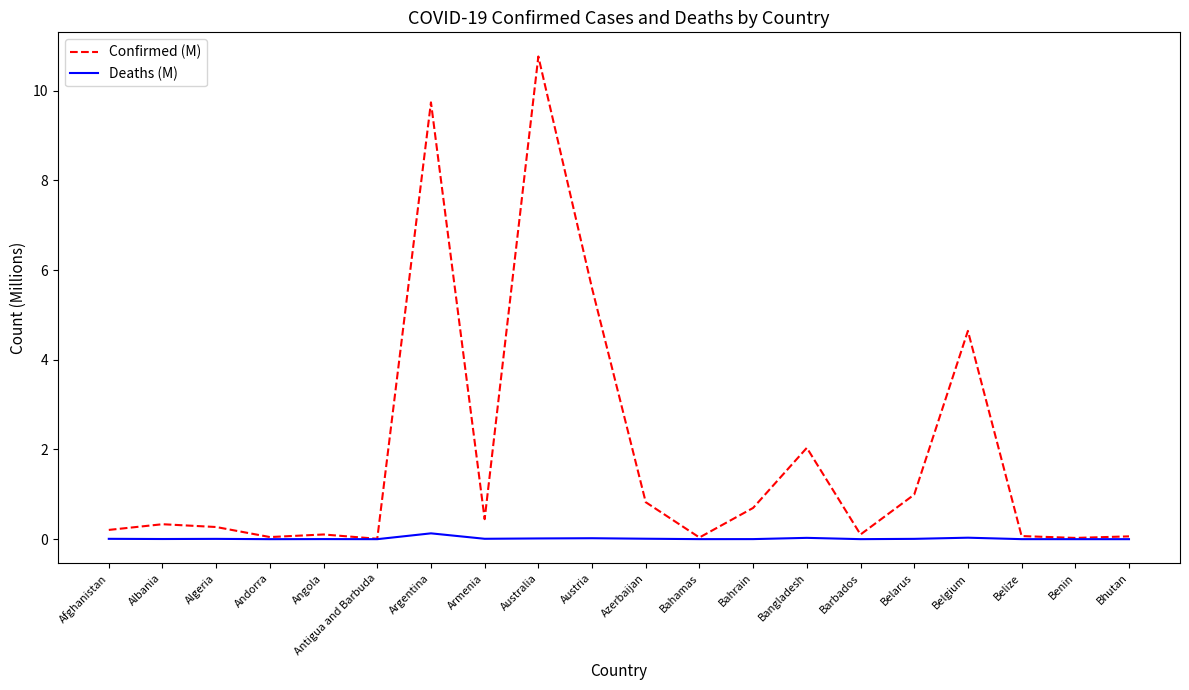

Which series has the largest total across all categories?

Confirmed (M)